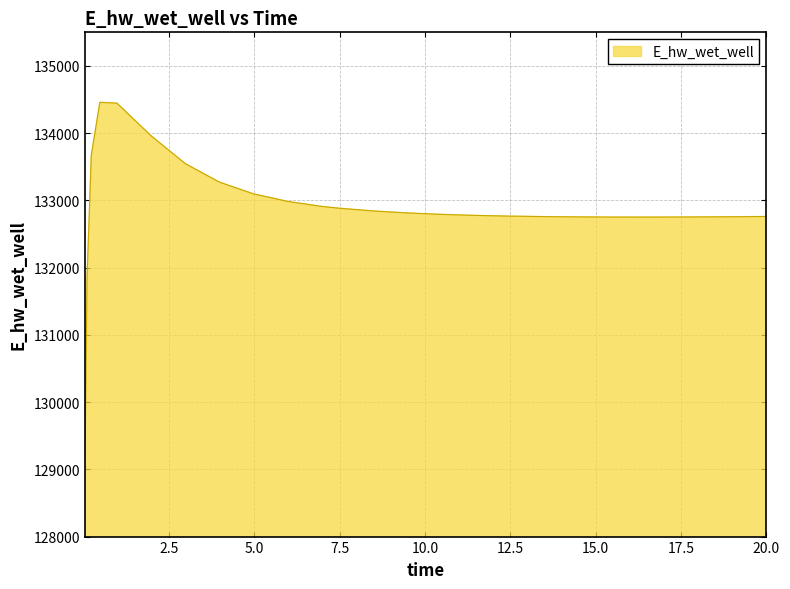

What is the difference between the maximum and minimum values?

5451.7